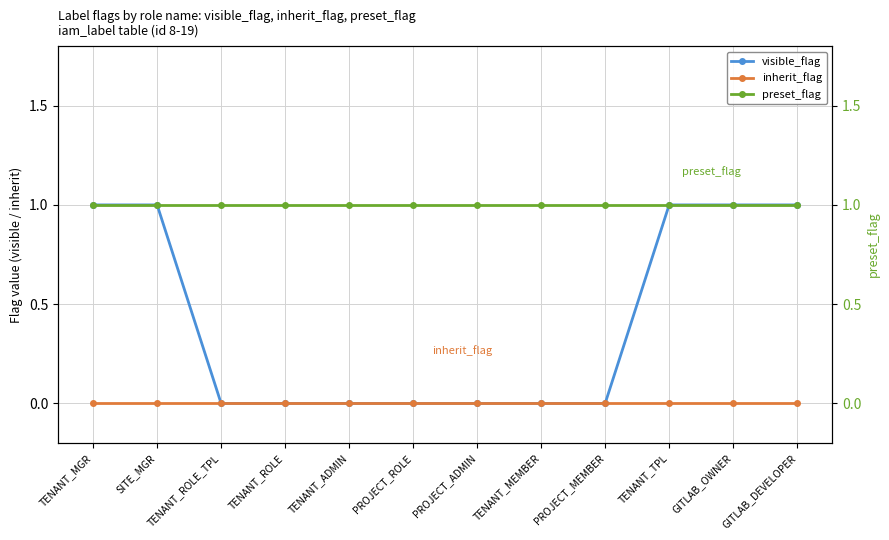

Rank the series at TENANT_MGR from lowest to highest value.

inherit_flag, visible_flag, preset_flag